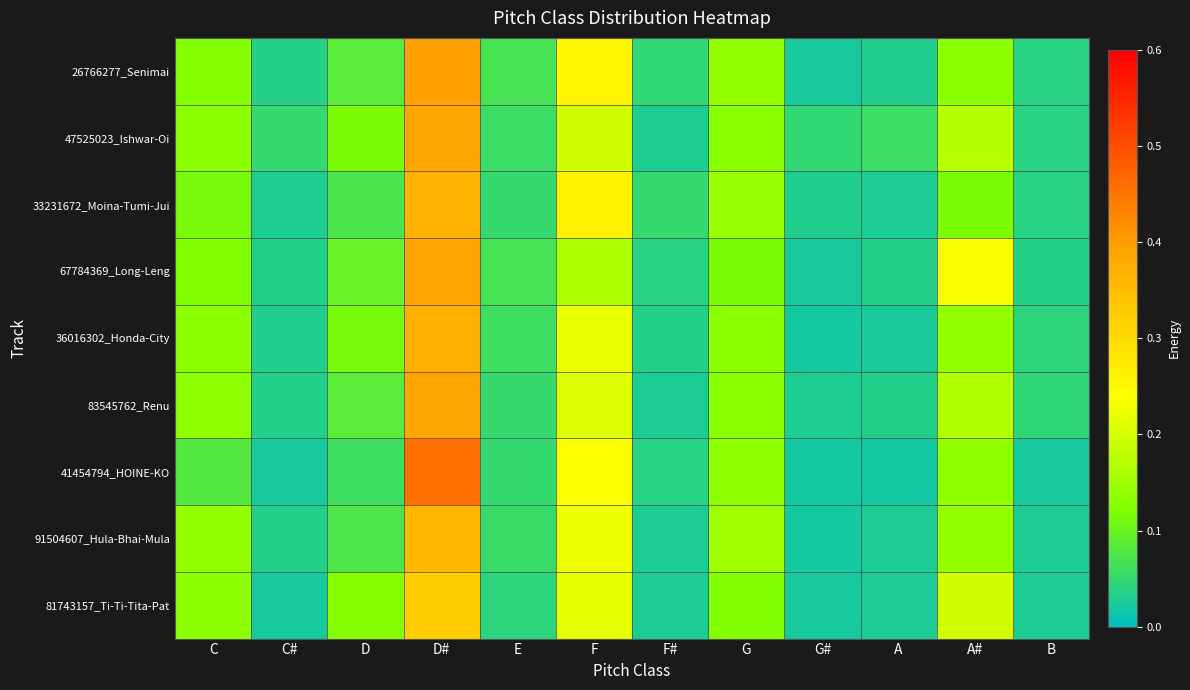

Which label corresponds to the smallest value in the chart?

A